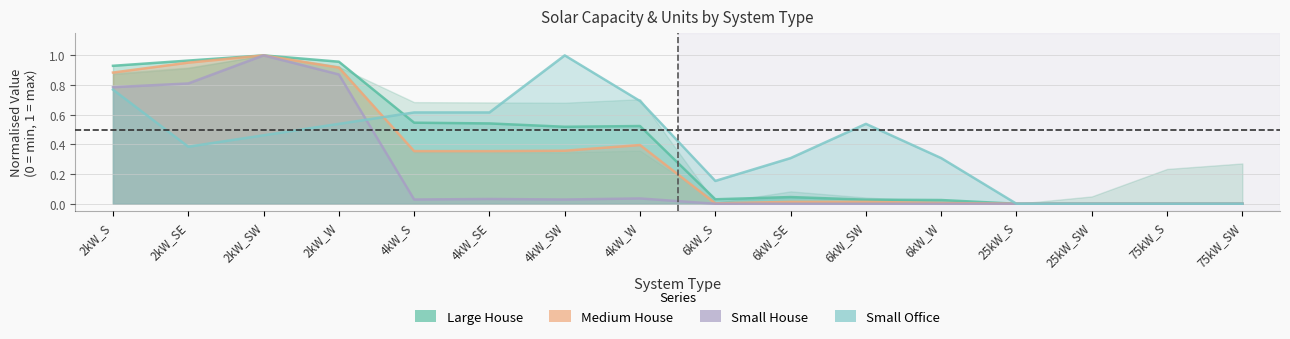

Is it true that Small House equals 0.0 at 6kW_SW?

True